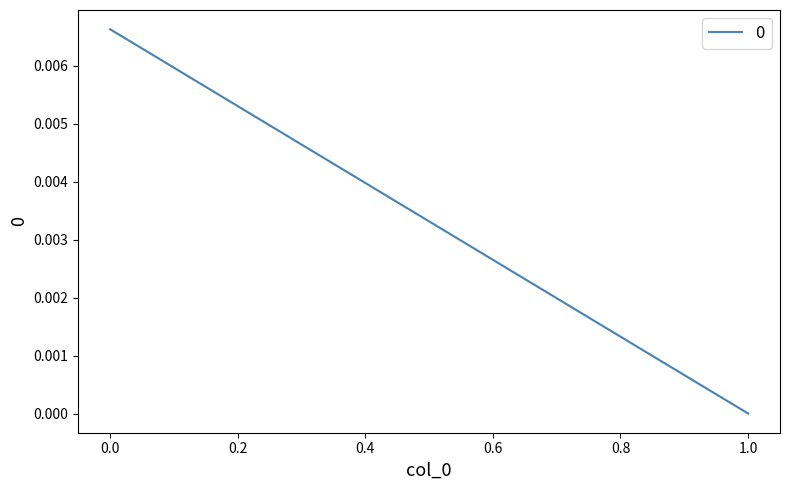

The chart shows a value of 0.0 at 1. True or false?

True